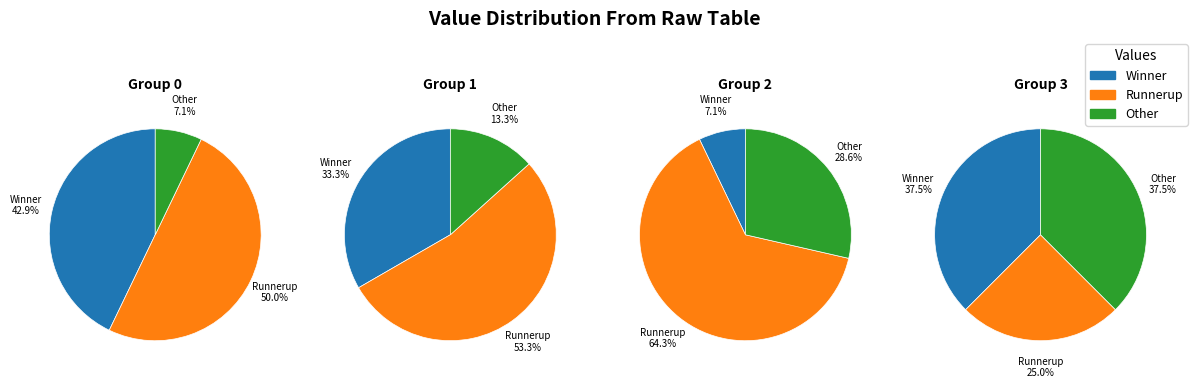

To the nearest percent, what is the difference between the 2 and 3 slice percentages?

29%